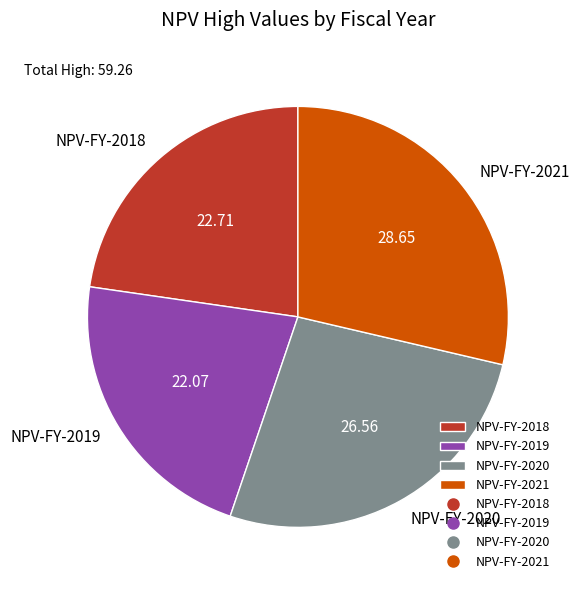

Is it true that NPV-FY-2021 is 21% of the pie?

False